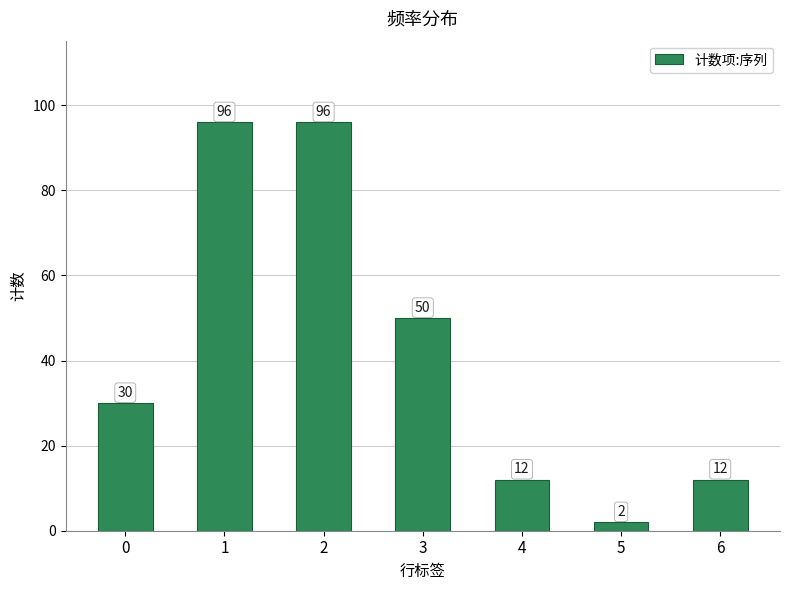

The chart shows a value of 85 at 3. True or false?

False